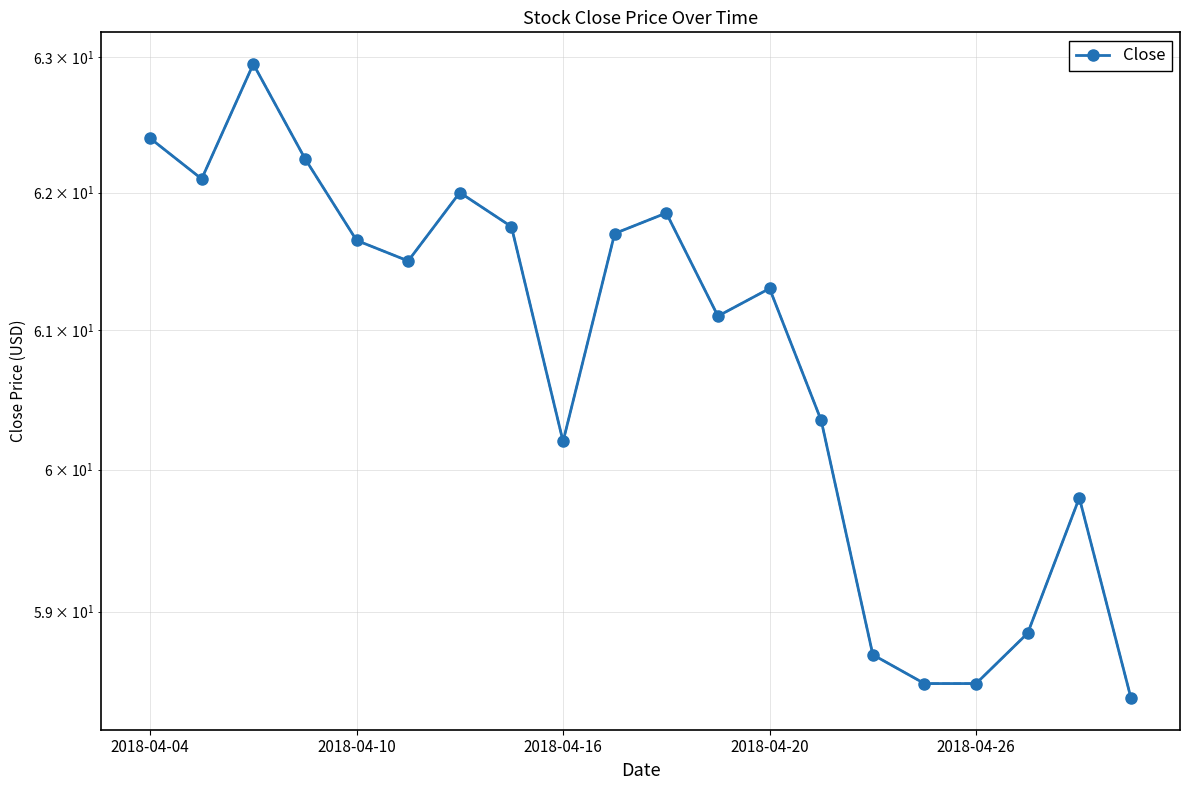

True or false: there are more than 2 points higher than both neighbors.

True